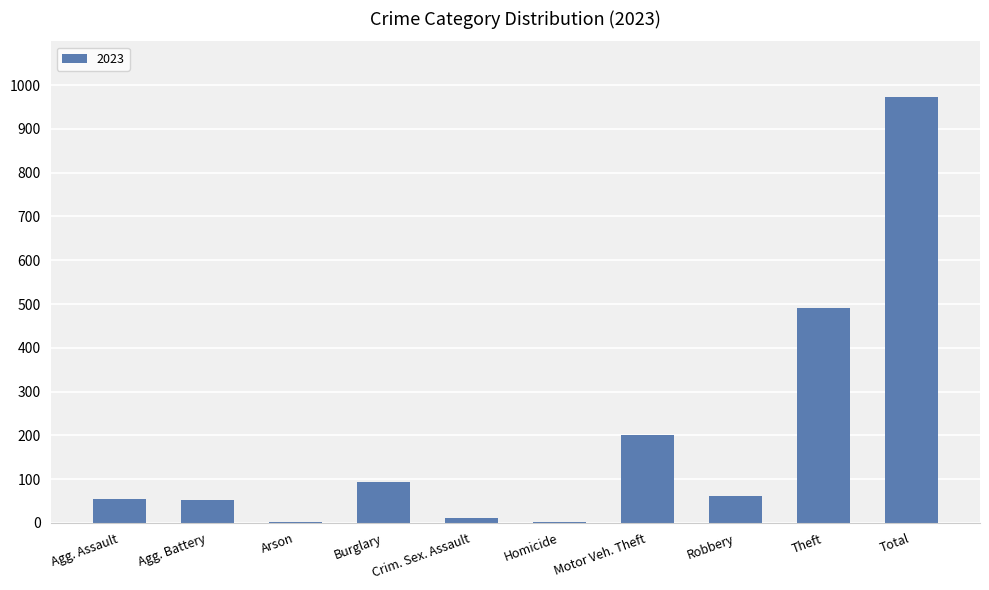

What is the ratio of the value at Motor Veh. Theft to the value at Burglary?

2.1